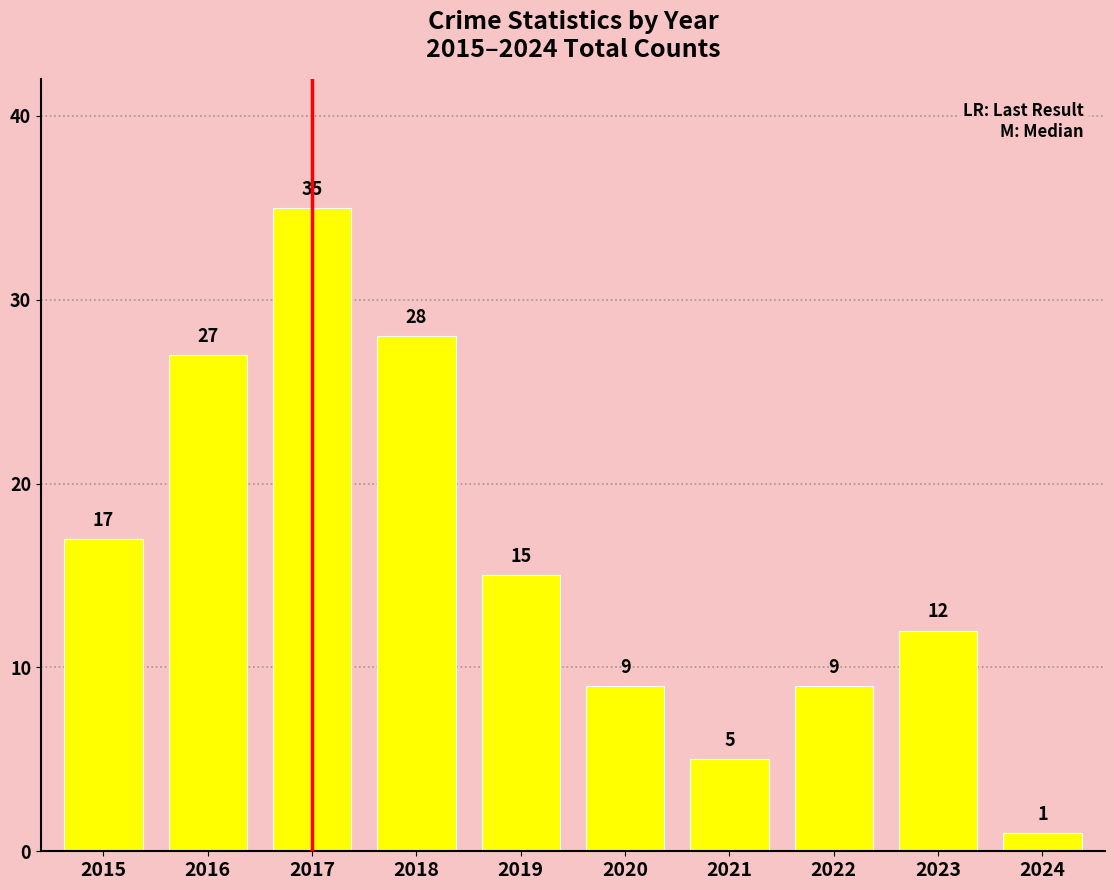

Where is the data nearest to the value 18?

2015